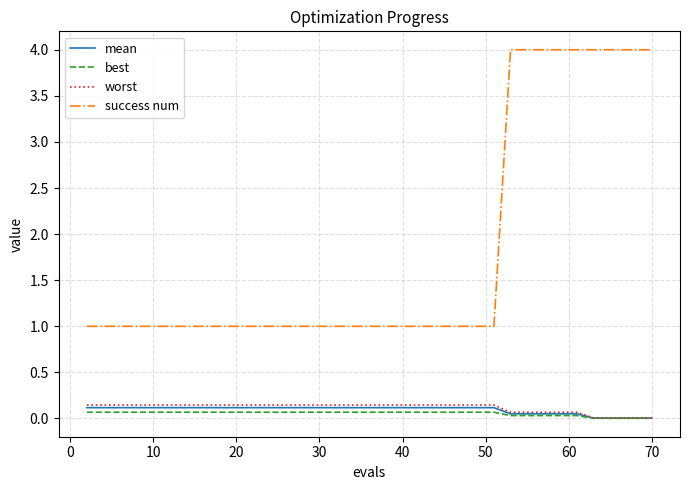

True or false: success num and best intersect in this chart.

False